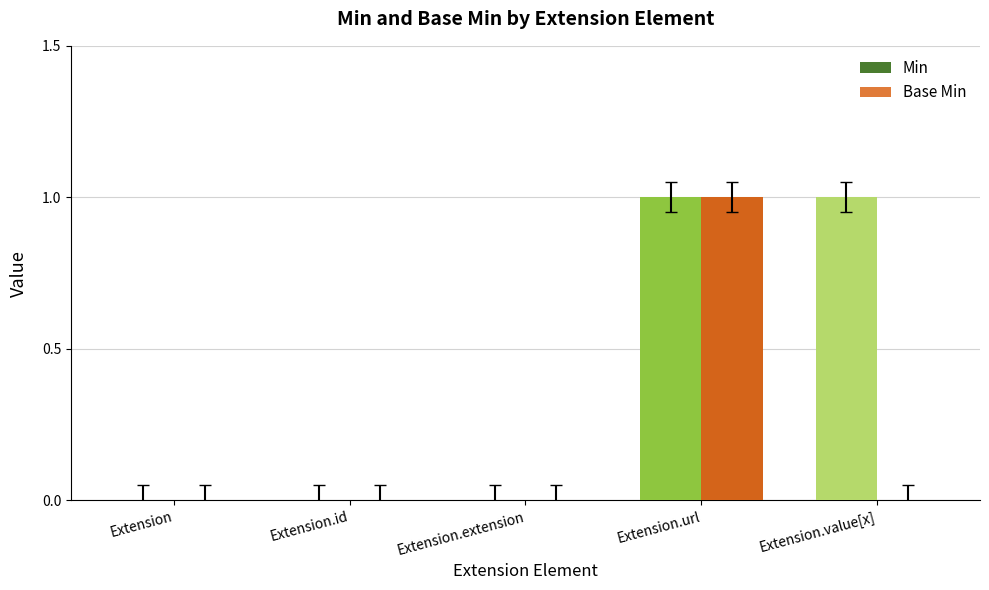

Is it true that Base Min equals 1 at Extension.value[x]?

False